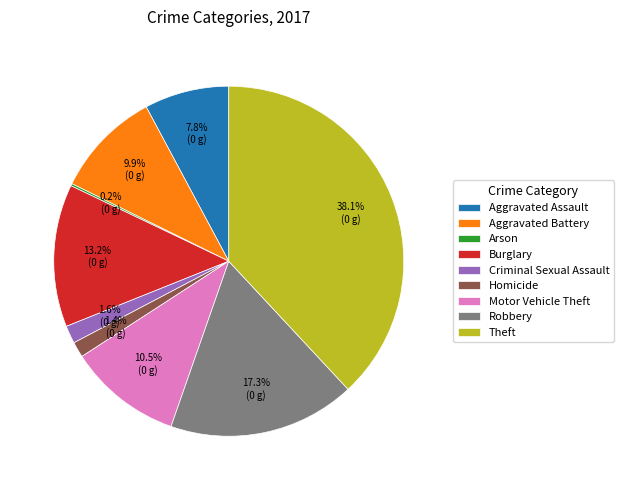

True or false: Motor Vehicle Theft accounts for 4% of the total.

False